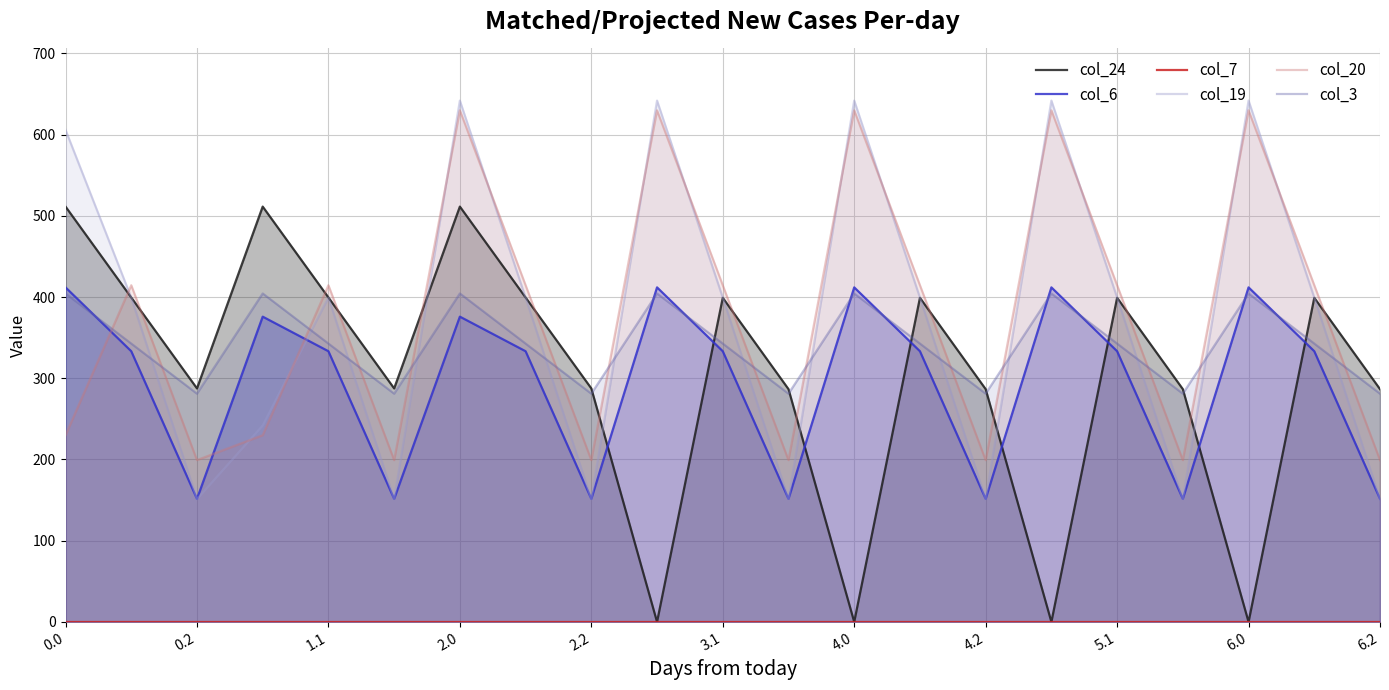

How many intersections are there between col_19 and col_20?

13